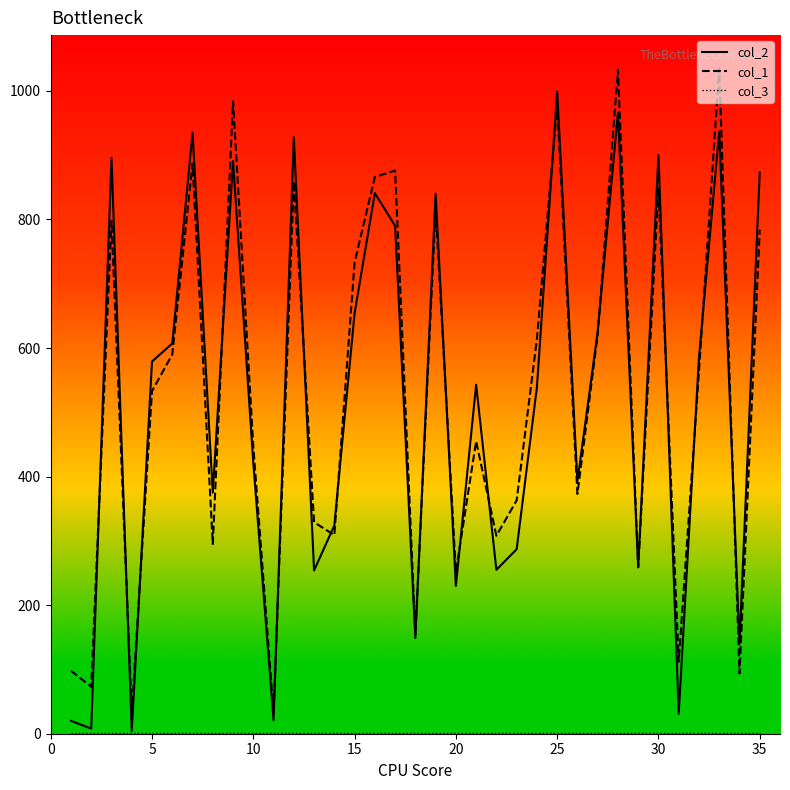

True or false: col_1 and col_3 cross at least once.

False